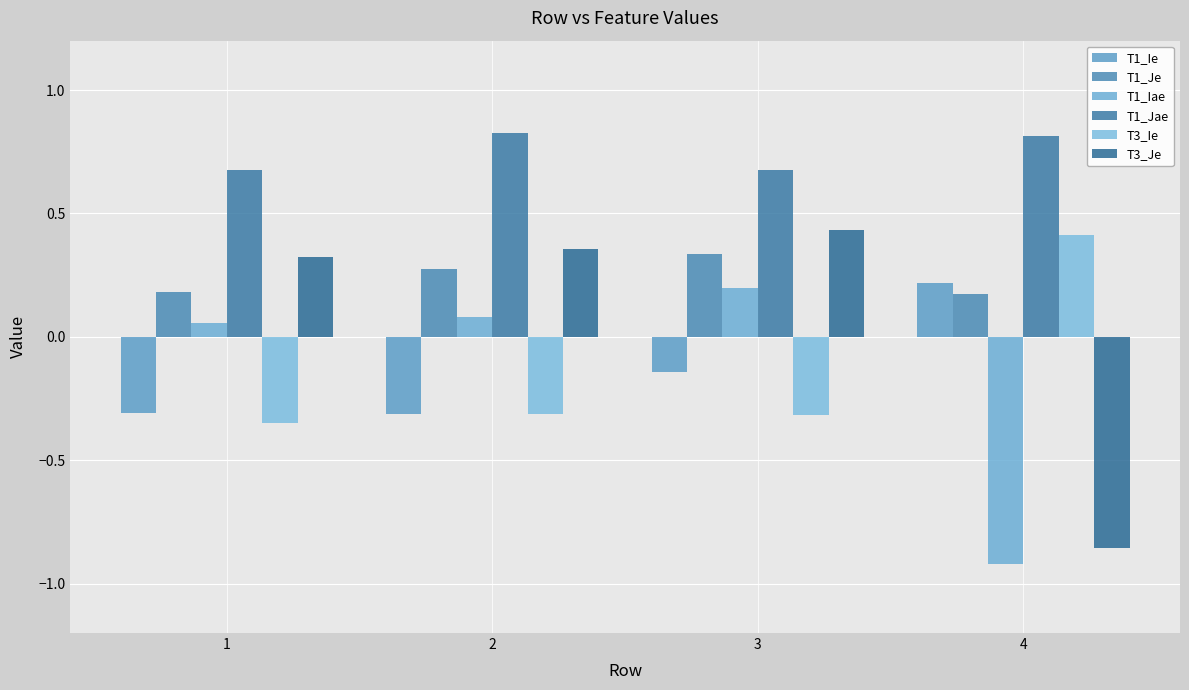

How many categories are shown in the chart?

4